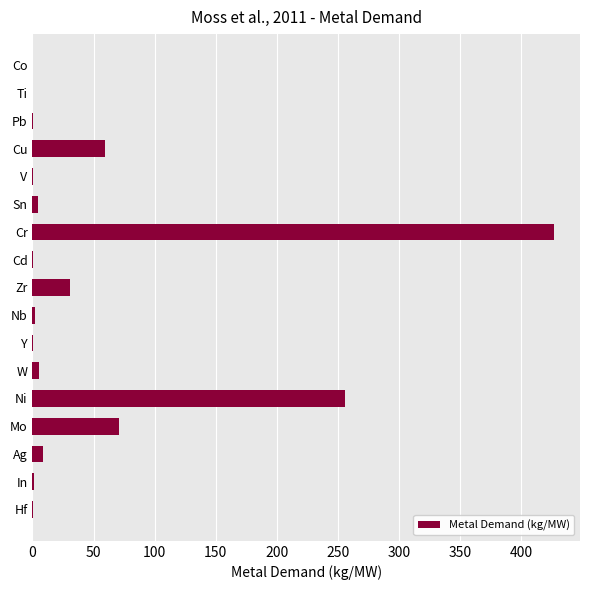

How many distinct data groups are displayed?

1